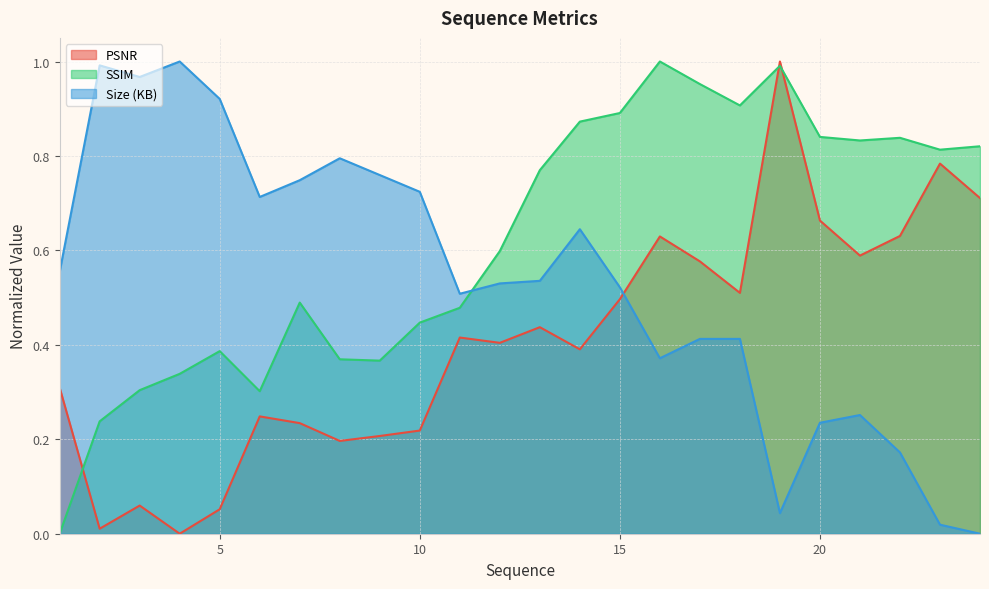

Reading left to right, transcribe all the data shown in this chart.

PSNR: 1=0.3	2=0.0	3=0.1	4=0.0	5=0.1	6=0.2	7=0.2	8=0.2	9=0.2	10=0.2	11=0.4	12=0.4	13=0.4	14=0.4	15=0.5	16=0.6	17=0.6	18=0.5	19=1.0	20=0.7	21=0.6	22=0.6	23=0.8	24=0.7
SSIM: 1=0.0	2=0.2	3=0.3	4=0.3	5=0.4	6=0.3	7=0.5	8=0.4	9=0.4	10=0.4	11=0.5	12=0.6	13=0.8	14=0.9	15=0.9	16=1.0	17=1.0	18=0.9	19=1.0	20=0.8	21=0.8	22=0.8	23=0.8	24=0.8
Size (KB): 1=0.6	2=1.0	3=1.0	4=1.0	5=0.9	6=0.7	7=0.7	8=0.8	9=0.8	10=0.7	11=0.5	12=0.5	13=0.5	14=0.6	15=0.5	16=0.4	17=0.4	18=0.4	19=0.0	20=0.2	21=0.3	22=0.2	23=0.0	24=0.0